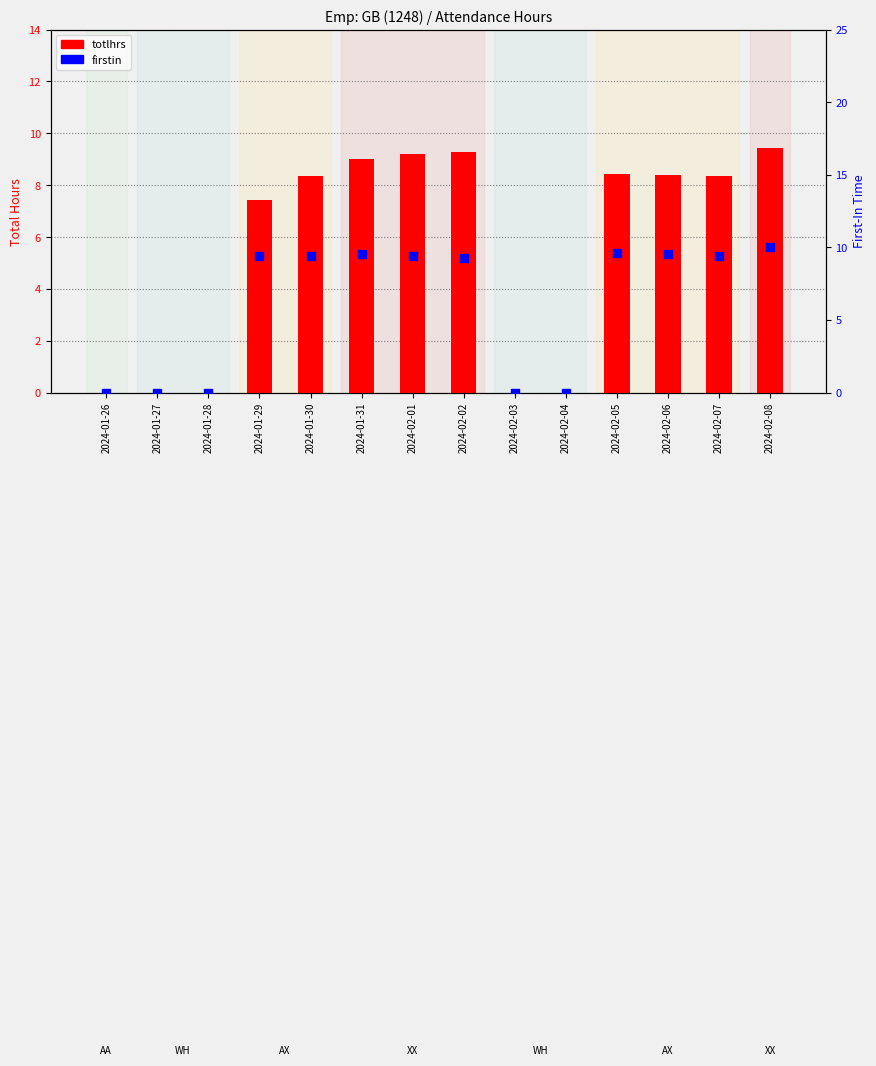

At how many categories does at least one series exceed 8?

9